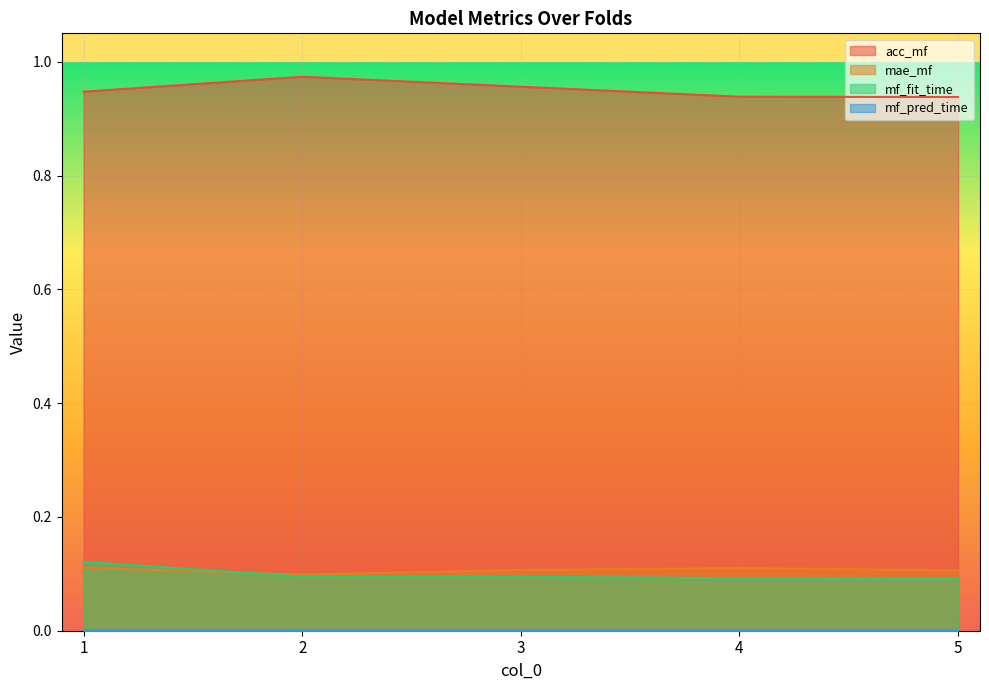

What are all the series names shown in the legend?

acc_mf, mae_mf, mf_fit_time, mf_pred_time